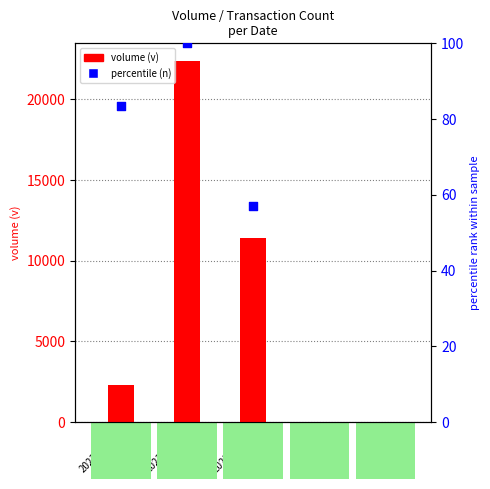

What is the total value across all series at 2023-12-18?

11467.1